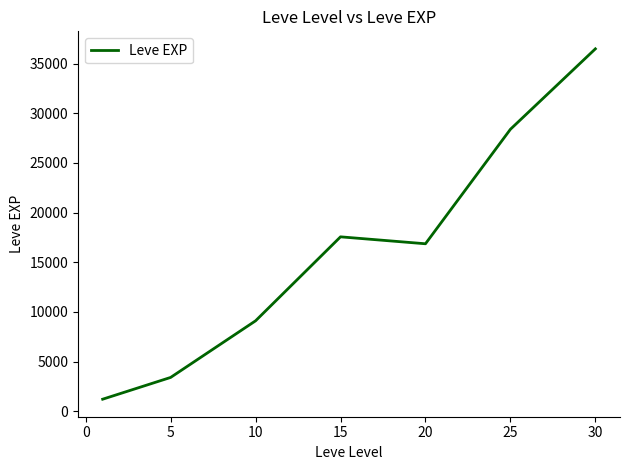

What is the greatest value displayed?

36492.5